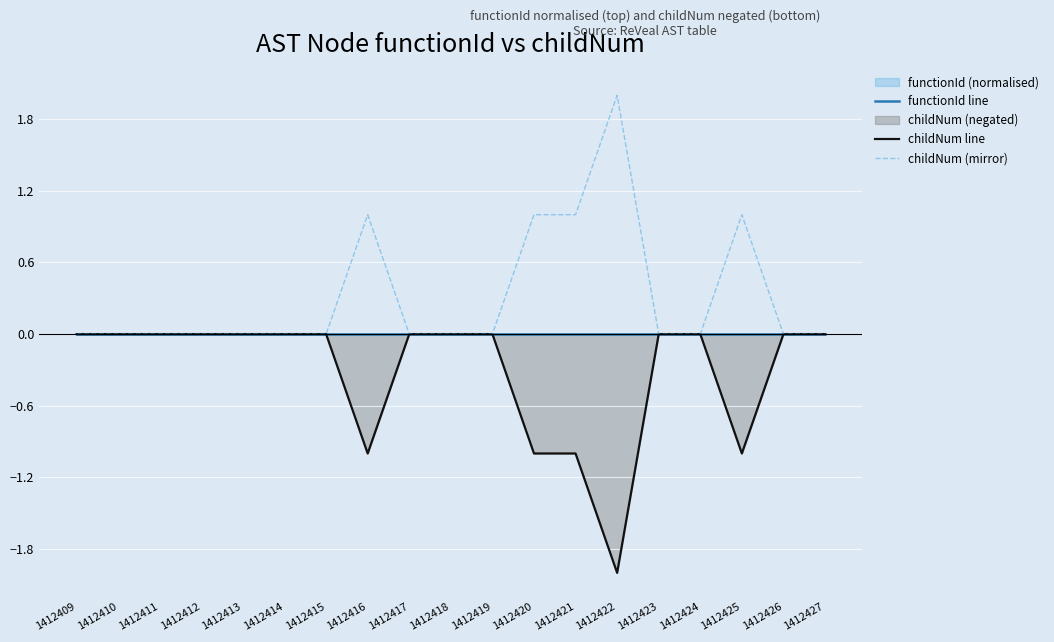

How many lines are shown in the chart?

3